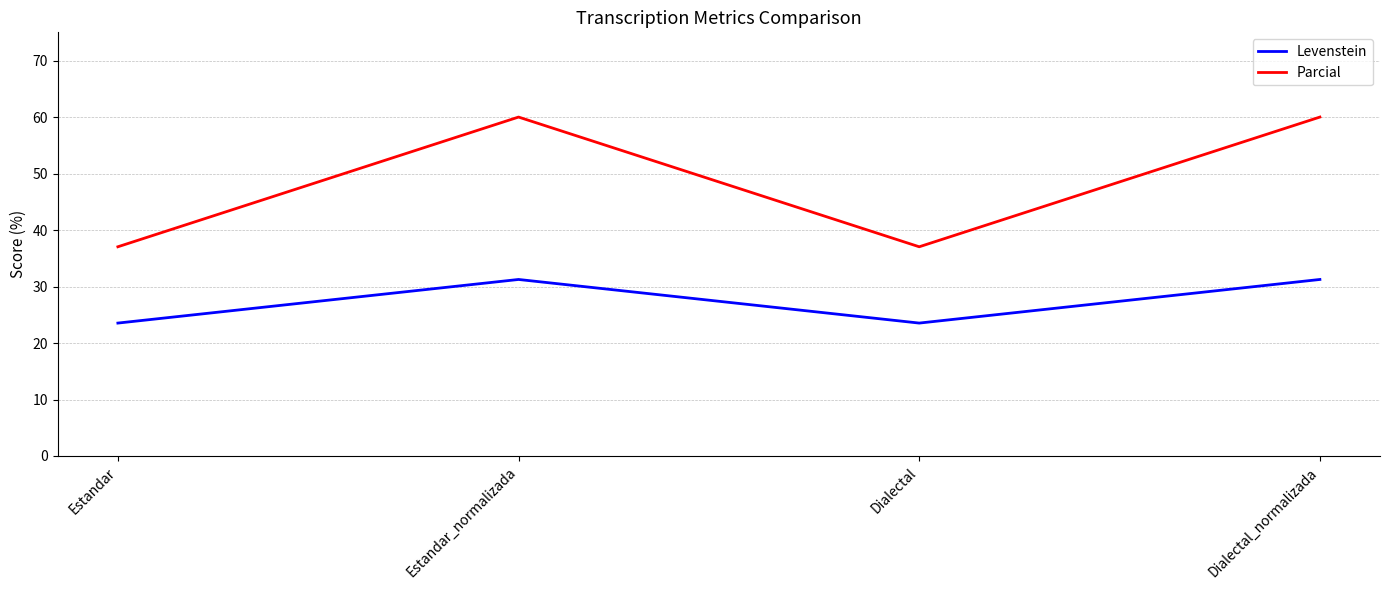

Which series changed the most between Estandar and Dialectal_normalizada?

Parcial